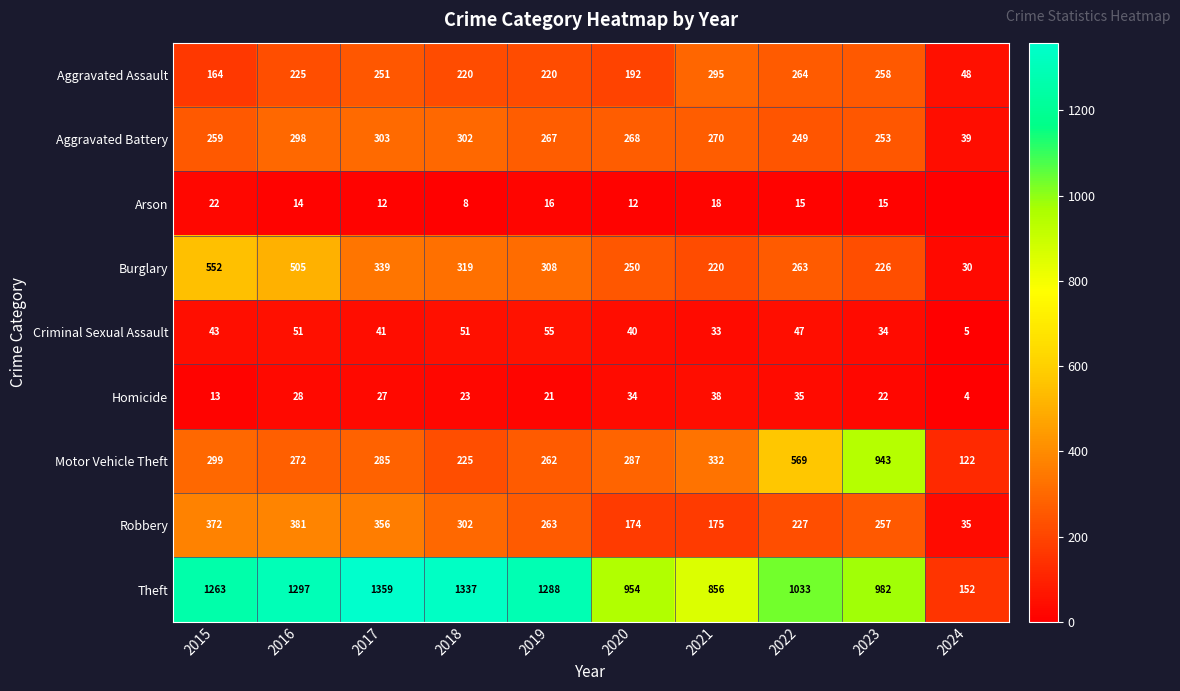

Which series changed the most between 2015 and 2021?

Theft